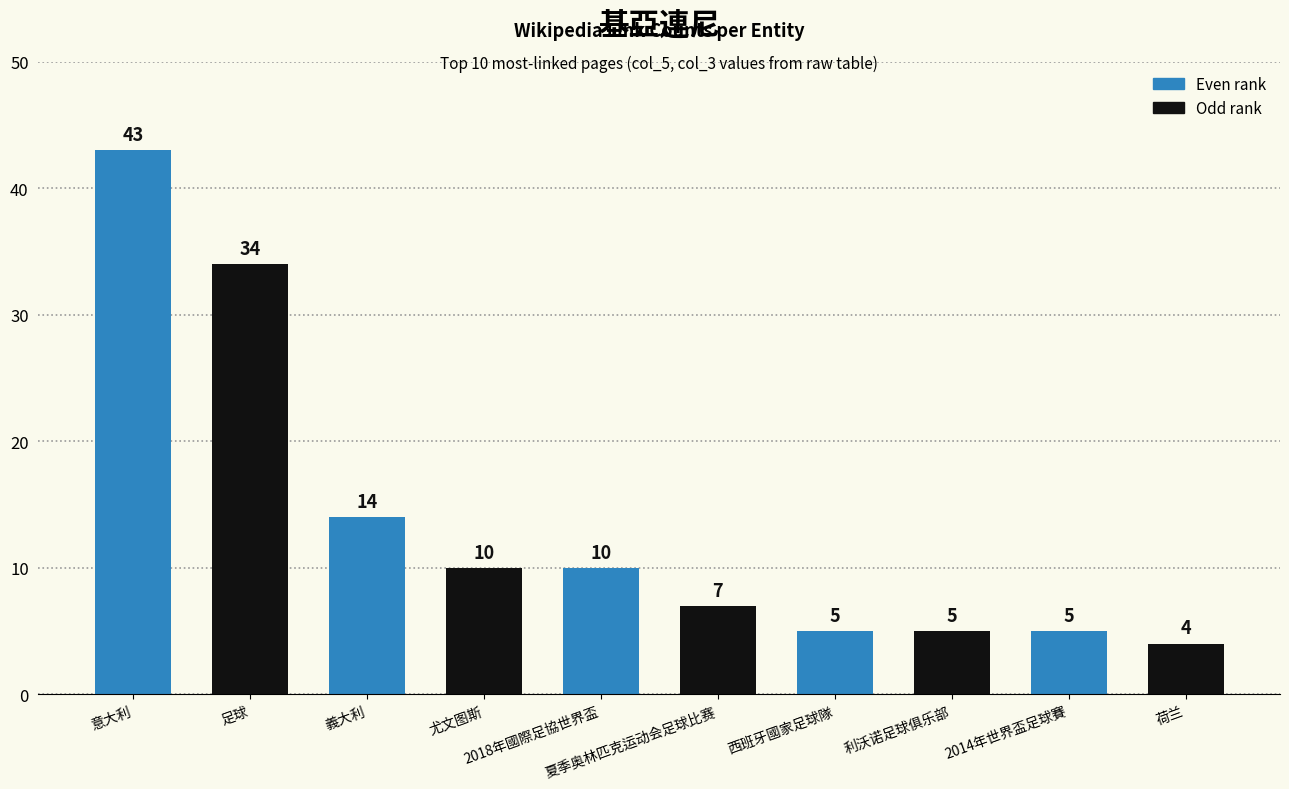

What is the label of the 1st bar from the left?

意大利